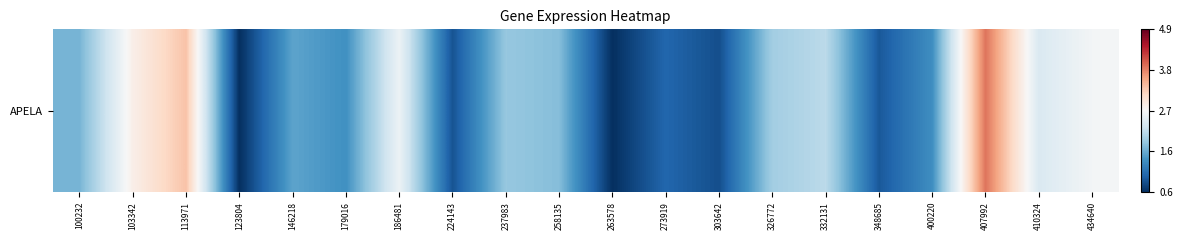

Which label corresponds to the largest value in the chart?

407992